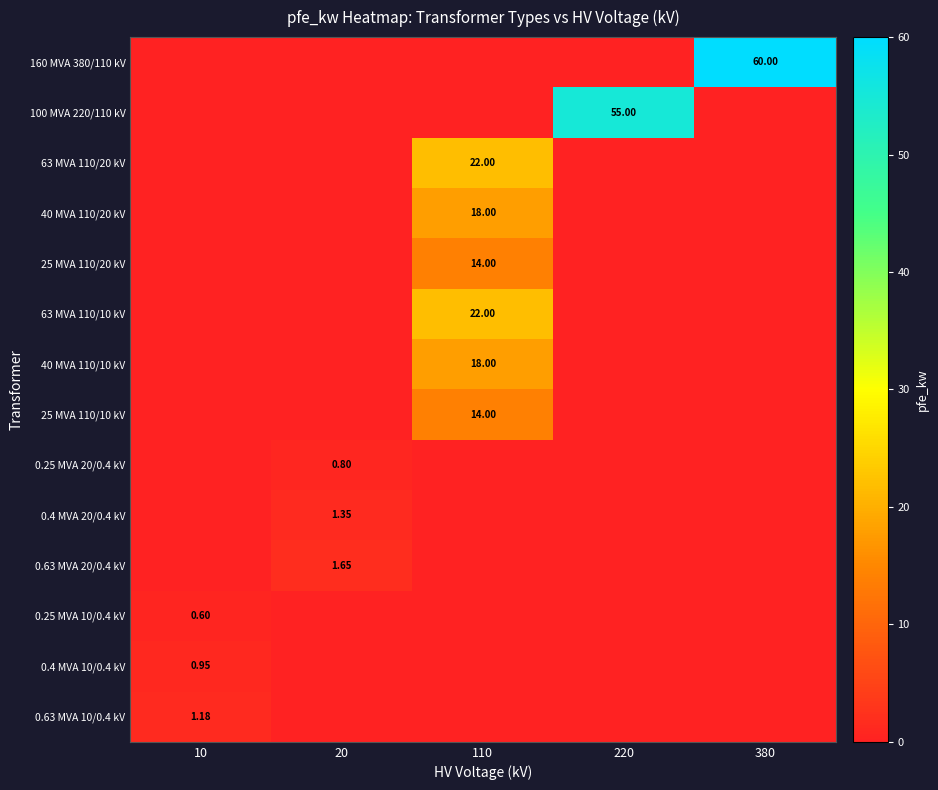

What is the highest value of the 25 MVA 110/10 kV series?

14.0